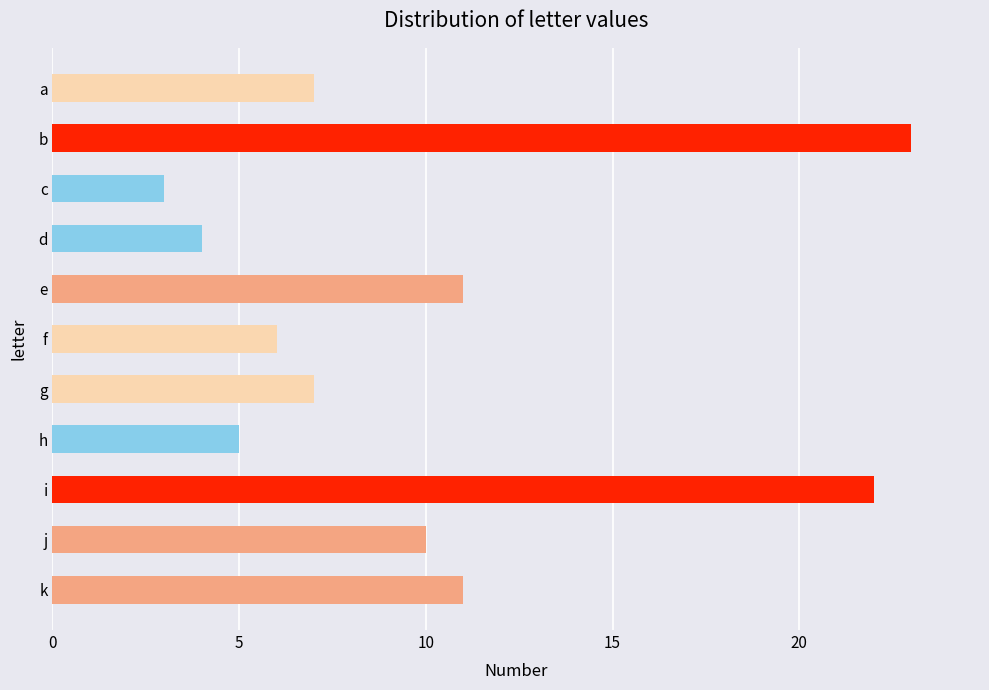

What is the maximum value shown in the chart?

23